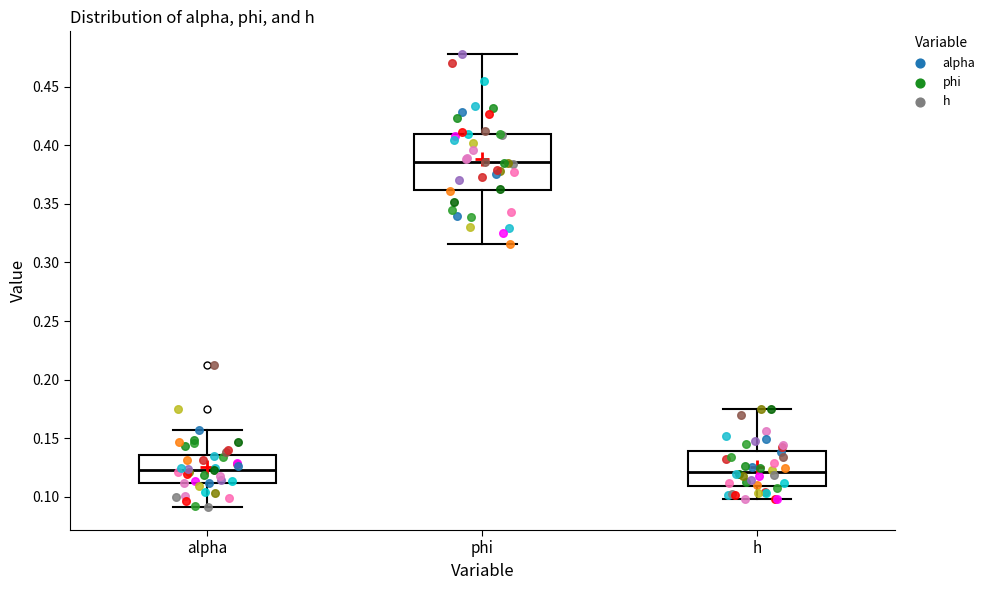

Reading left to right, read every box against the y-axis: the position of its median line, the range the box covers, and the ends of its whiskers. The values are not printed on the chart, so give them approximately, as read against the axis.

alpha: median 0.125, box 0.110 to 0.135, whiskers 0.090 to 0.155
phi: median 0.385, box 0.360 to 0.410, whiskers 0.315 to 0.480
h: median 0.120, box 0.110 to 0.140, whiskers 0.100 to 0.175